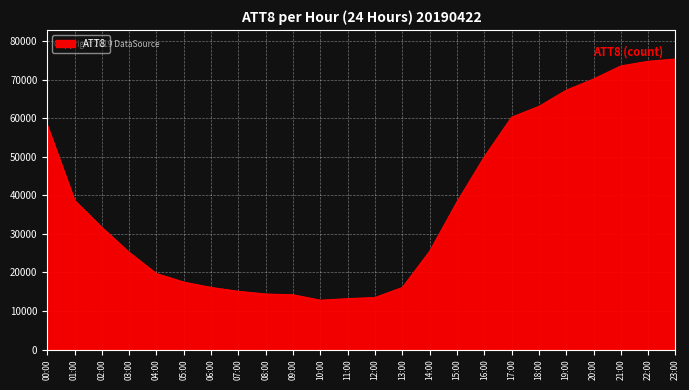

What is the greatest value displayed?

75400